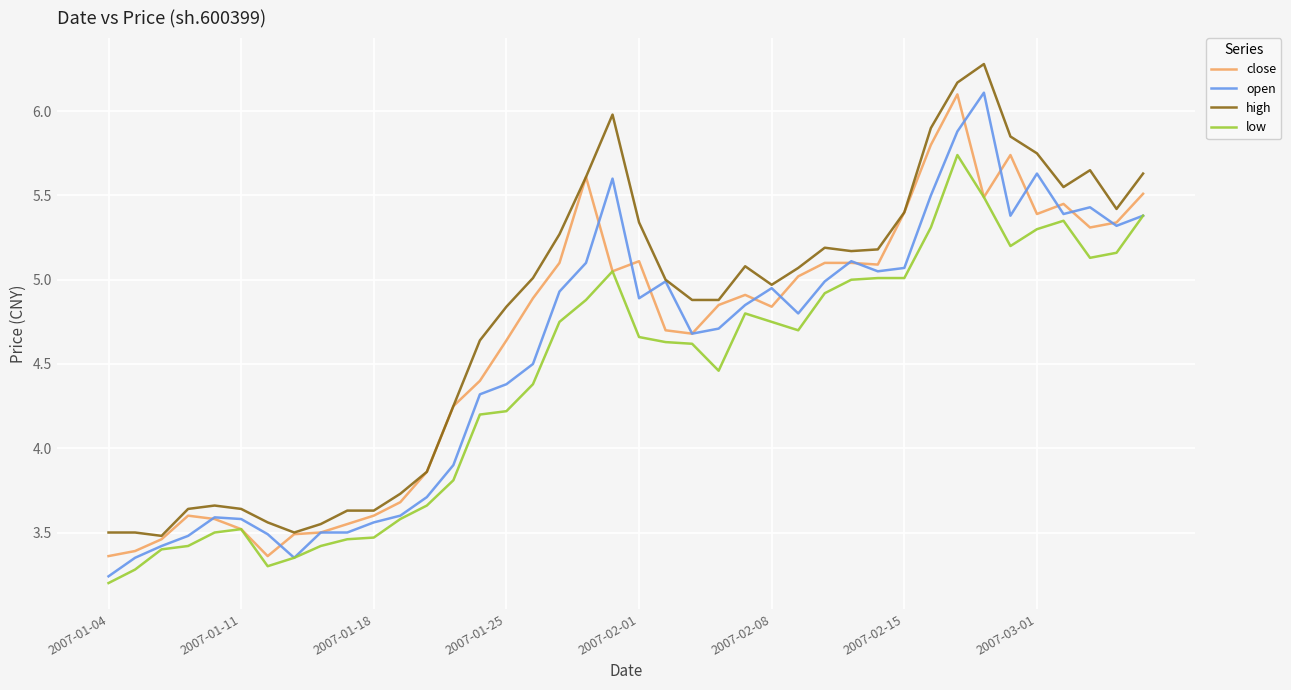

Which series has the largest total across all categories?

high